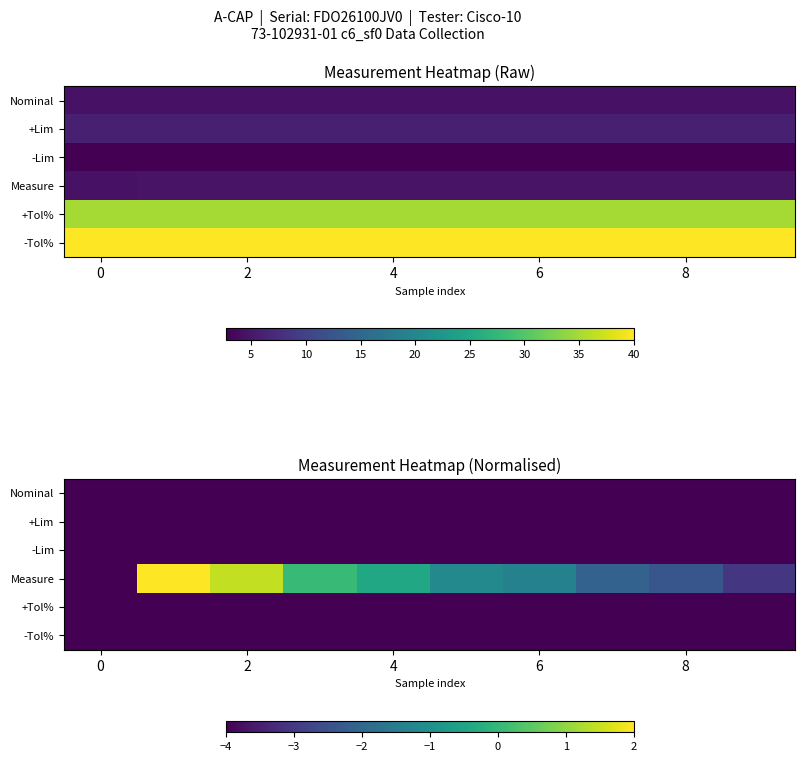

What is the spread (max minus min) of values at 2?

5.4